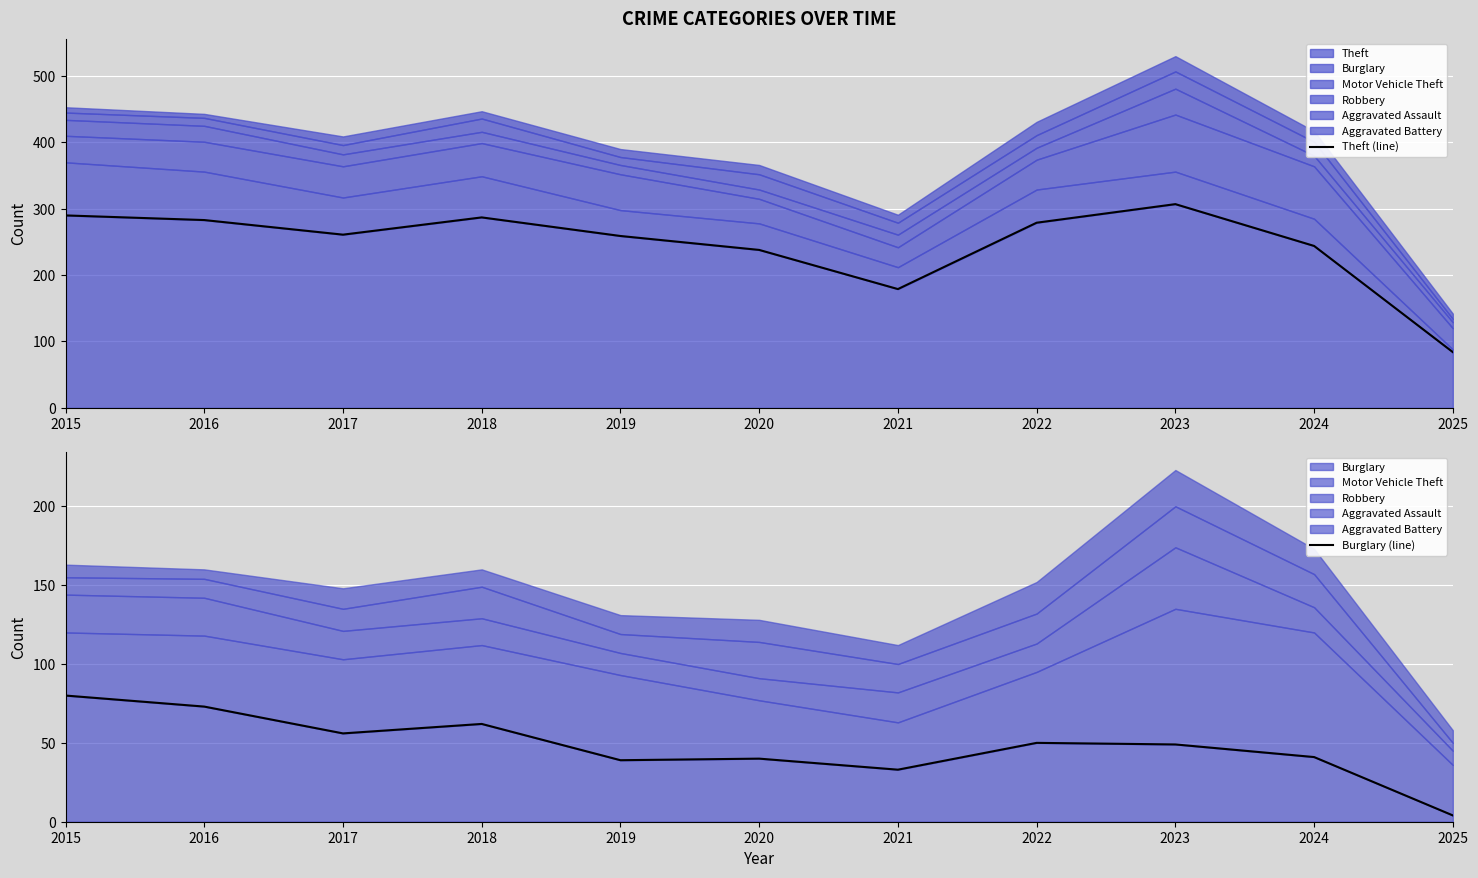

True or false: Burglary (line) and Theft (line) cross at least once.

False